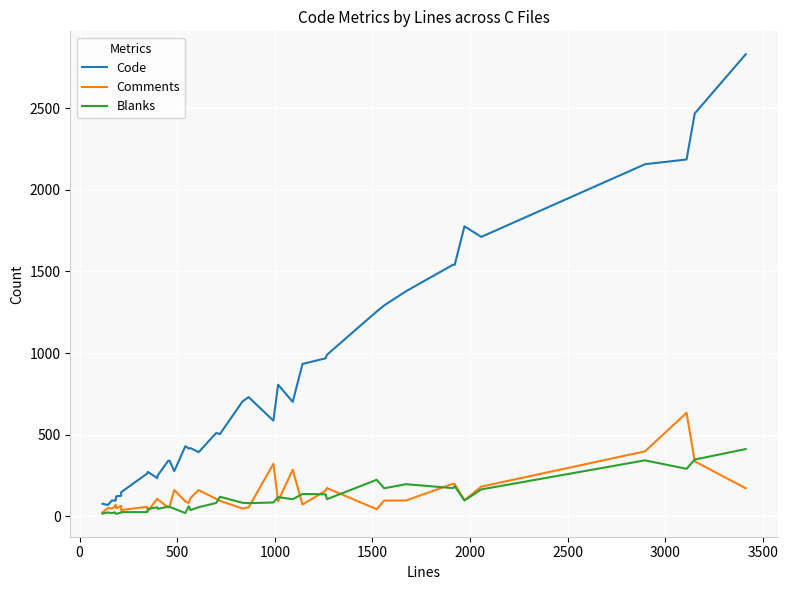

Is this an area chart (filled region under the line)?

No